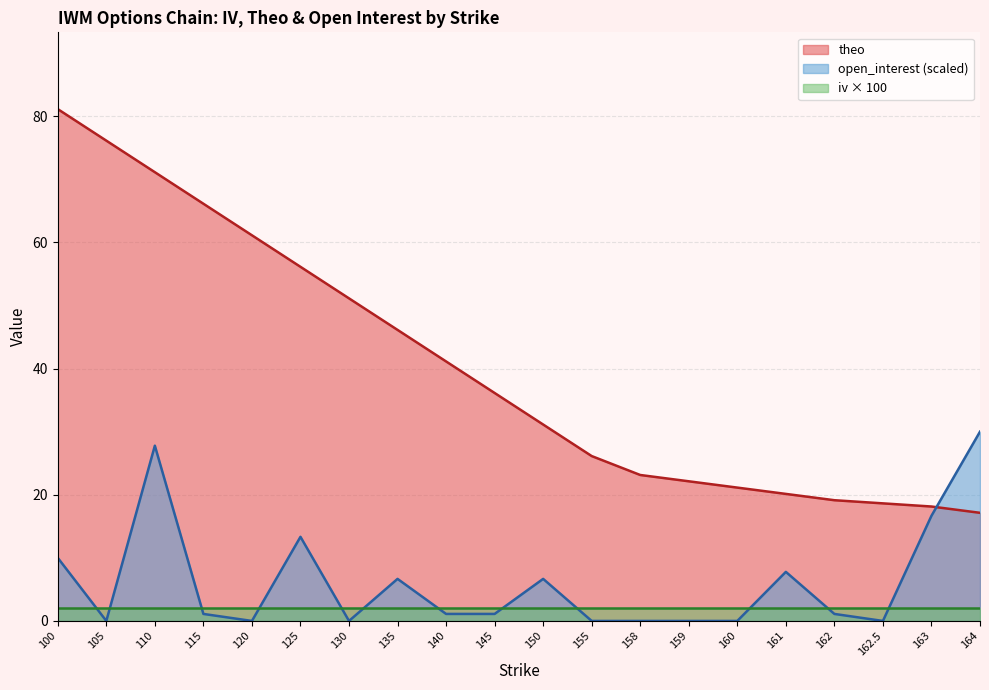

Does the chart display data point markers on the line(s)?

No